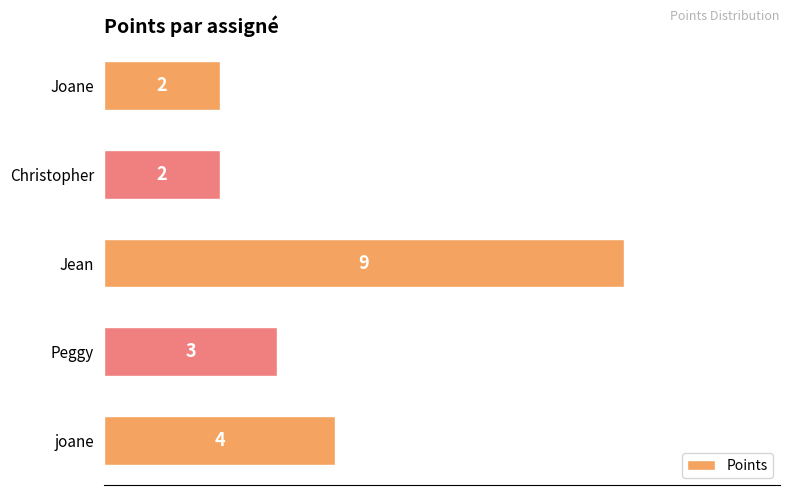

Count the number of data series in this chart.

1